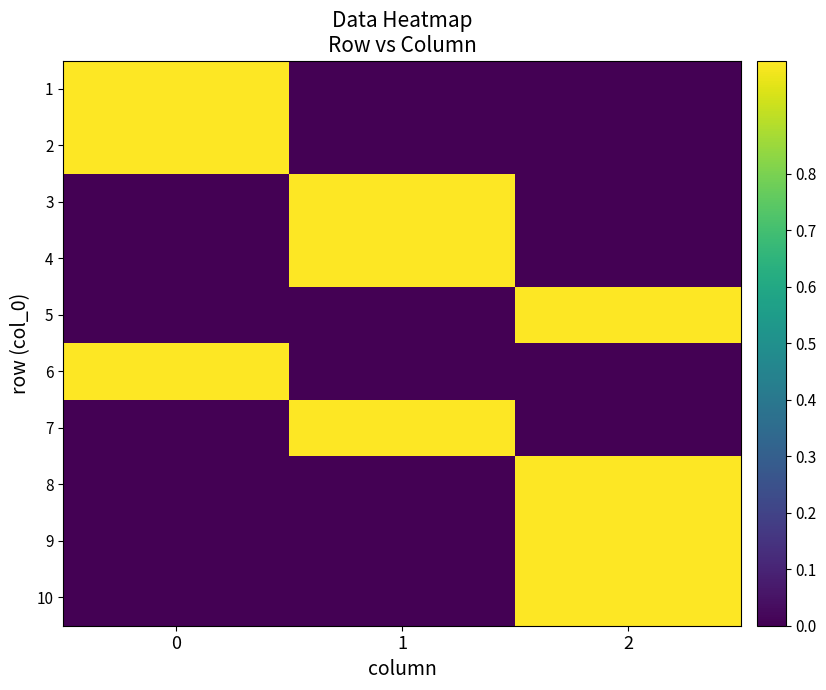

Reading left to right, extract all data points from this chart.

1: 0=1	1=0	2=0
2: 0=1	1=0	2=0
3: 0=0	1=1	2=0
4: 0=0	1=1	2=0
5: 0=0	1=0	2=1
6: 0=1	1=0	2=0
7: 0=0	1=1	2=0
8: 0=0	1=0	2=1
9: 0=0	1=0	2=1
10: 0=0	1=0	2=1